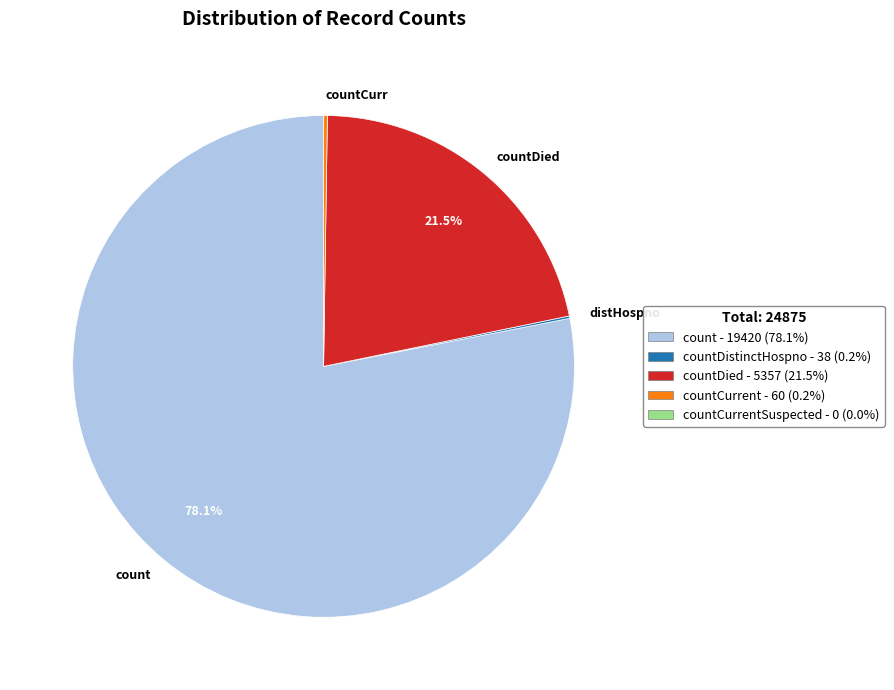

What portion of the pie excludes count?

21.9%